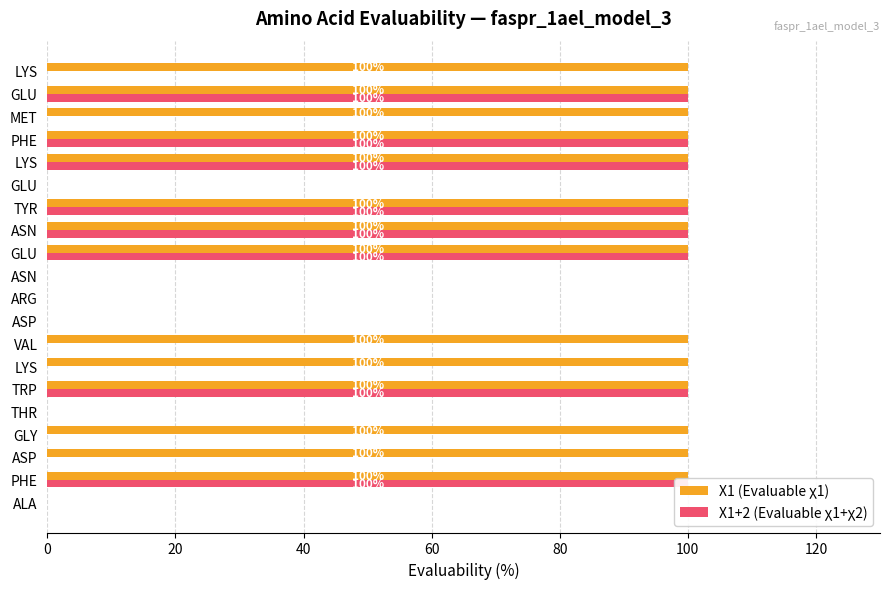

What is the difference between the maximum and minimum values in the X1 (Evaluable χ1) series?

100